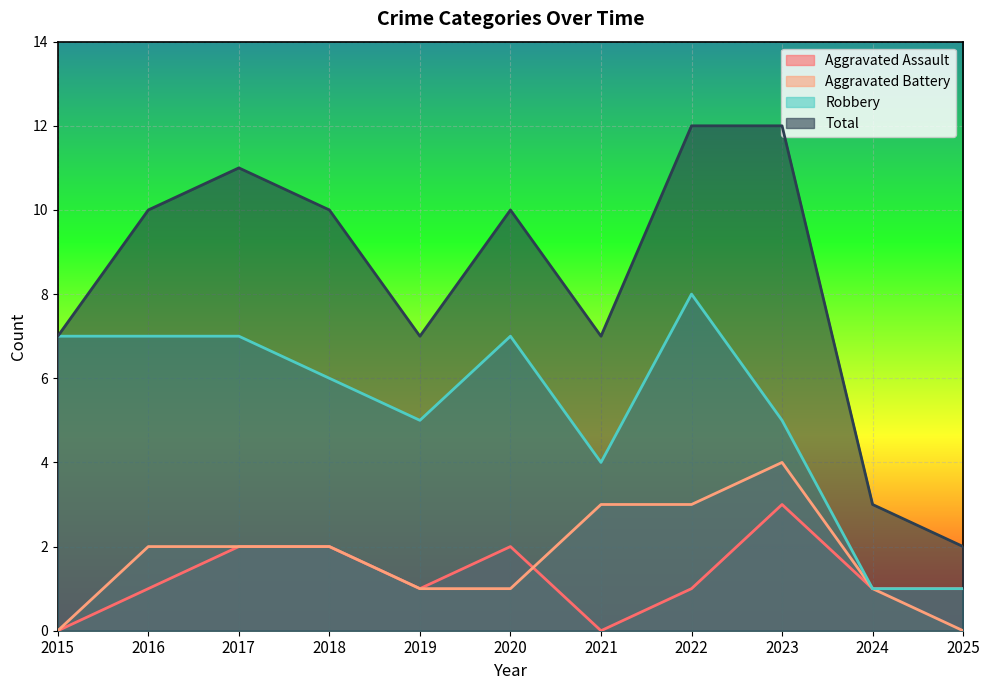

True or false: Aggravated Assault has a value of 0 at 2020.

False